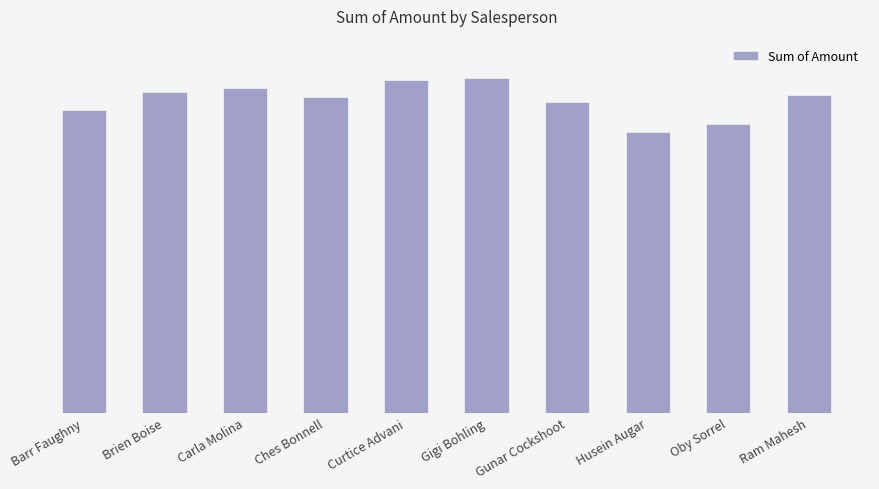

List the labels in order of value, smallest first.

Husein Augar, Oby Sorrel, Barr Faughny, Gunar Cockshoot, Ches Bonnell, Ram Mahesh, Brien Boise, Carla Molina, Curtice Advani, Gigi Bohling